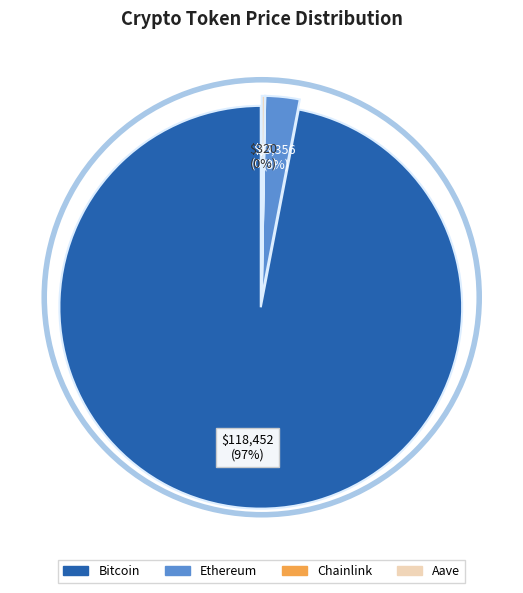

What is the change in value from Bitcoin to Chainlink?

-118435.4